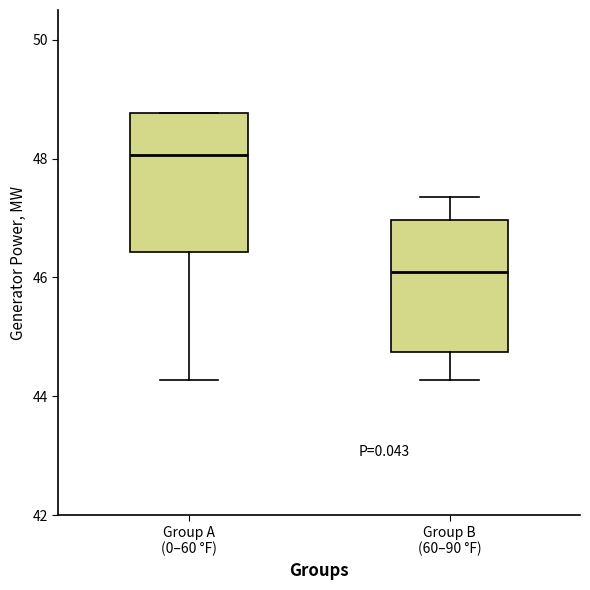

Reading left to right, read every box against the y-axis: the position of its median line, the range the box covers, and the ends of its whiskers. The values are not printed on the chart, so give them approximately, as read against the axis.

Group A (0–60 °F): median 48.0, box 46.4 to 48.8, whiskers 44.2 to 48.8
Group B (60–90 °F): median 46.0, box 44.8 to 47.0, whiskers 44.2 to 47.4